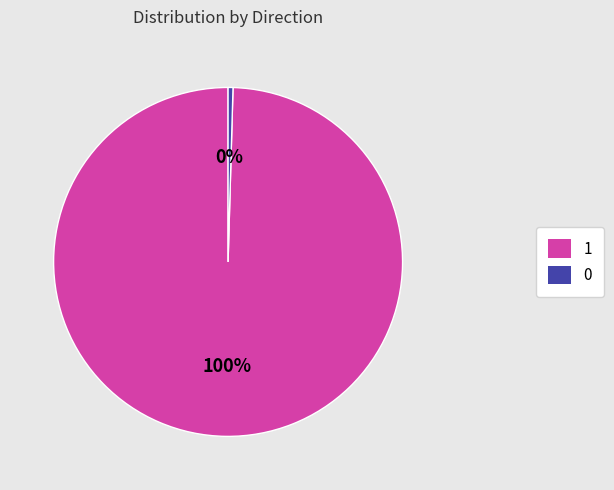

Is the sum of 0 and 1 greater than half?

Yes